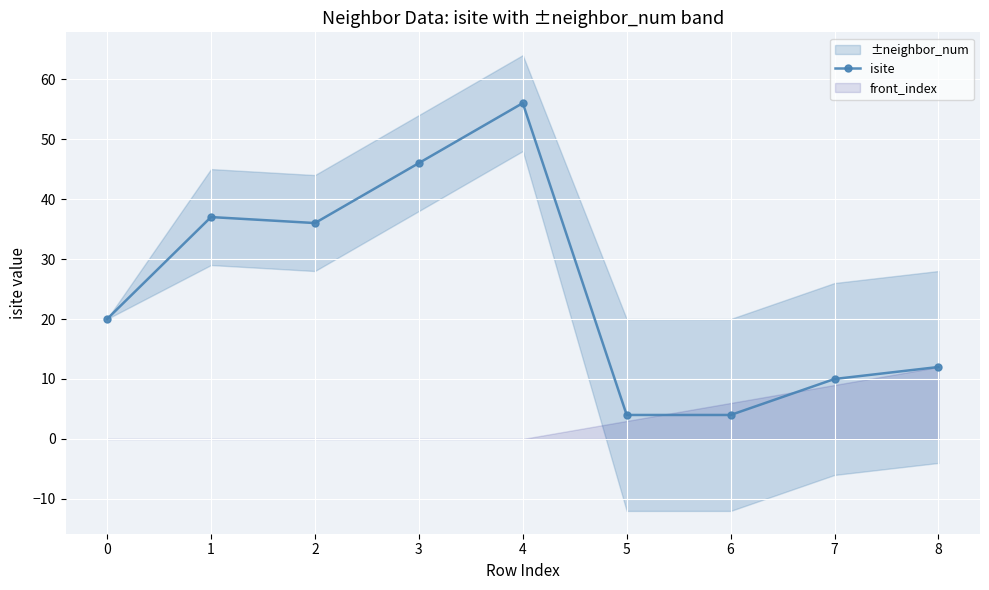

Is it true that isite equals 46 at 3?

True